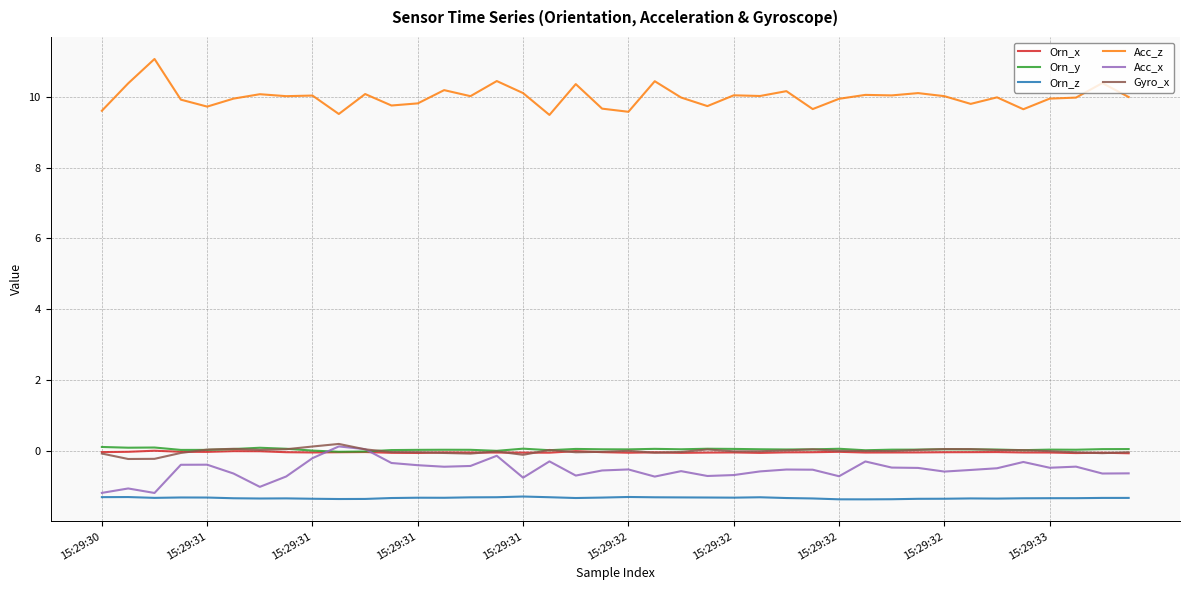

Does the chart have visible grid lines?

Yes